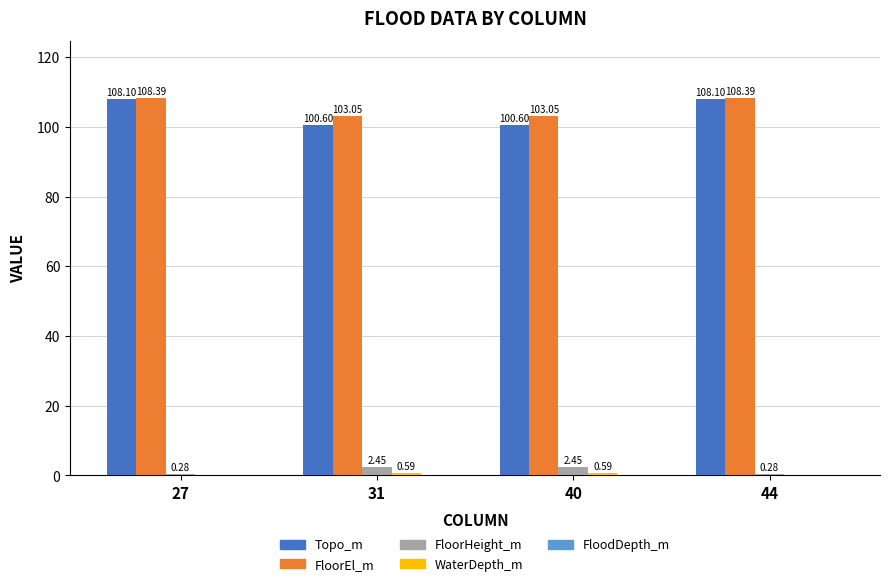

What is the sum of the FloorHeight_m values at 44 and 40?

2.7